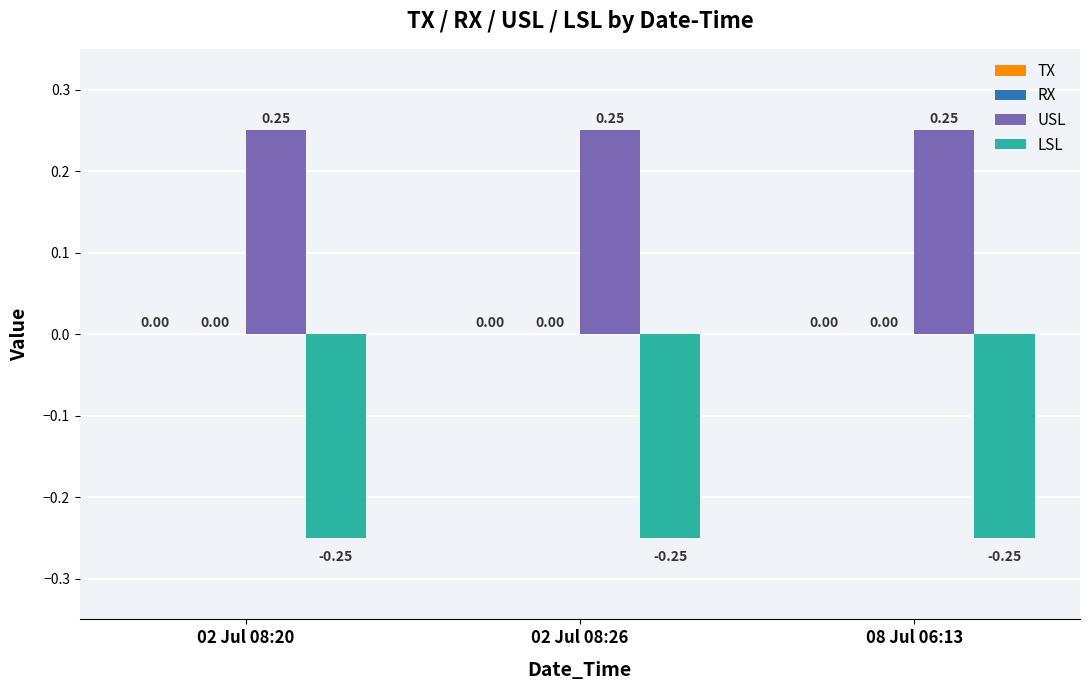

What is the spread (max minus min) of values at 02 Jul 08:26?

0.5